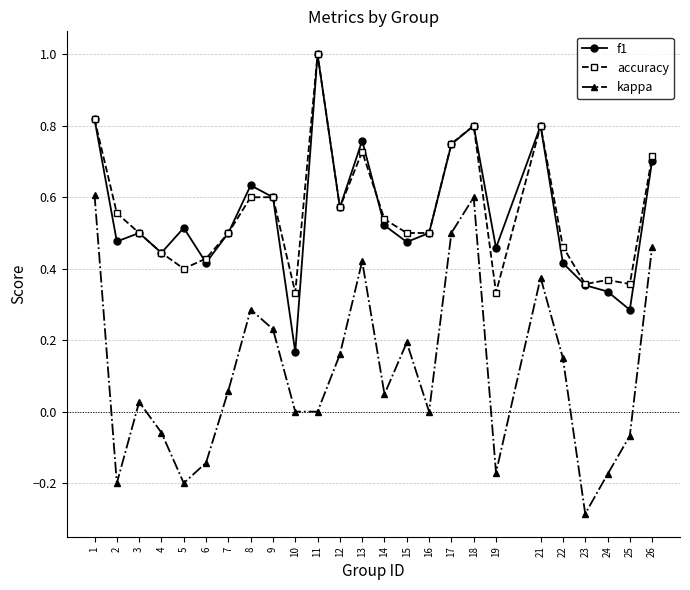

What is the greatest value displayed?

1.0